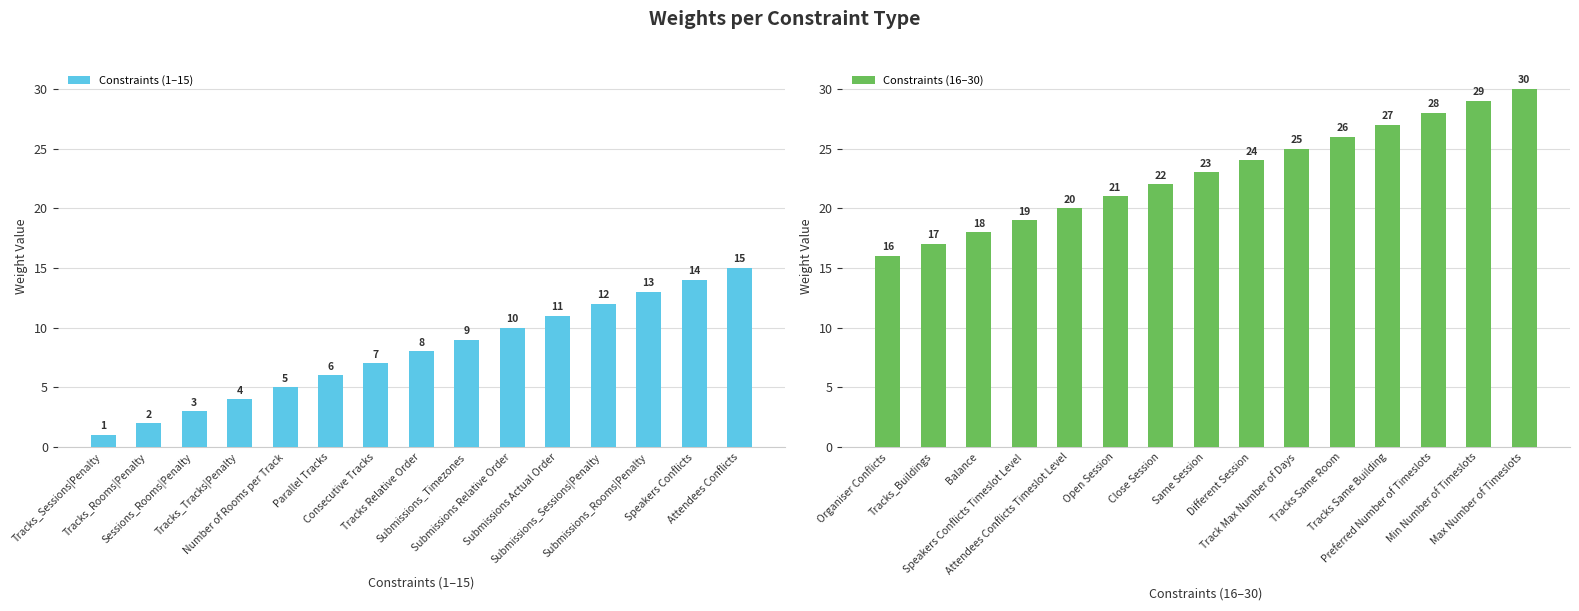

What is the sum of all Constraints (16–30) values?

345